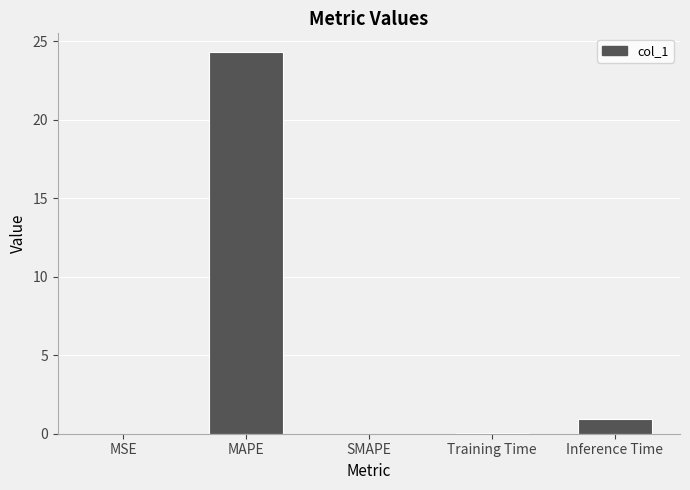

At which category does the chart reach its peak across all series?

MAPE